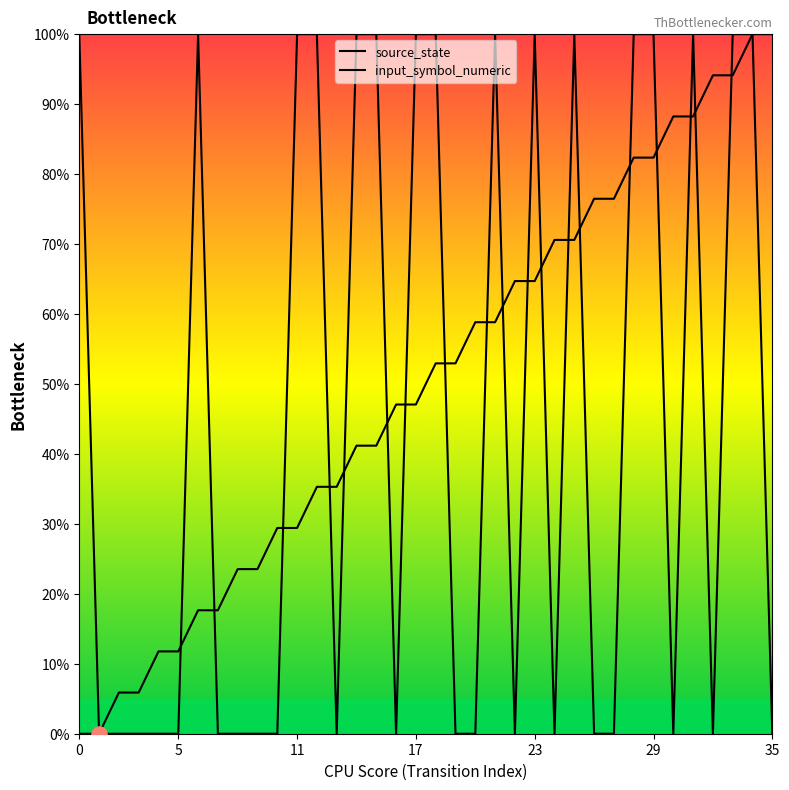

At how many categories does at least one series exceed 53?

24